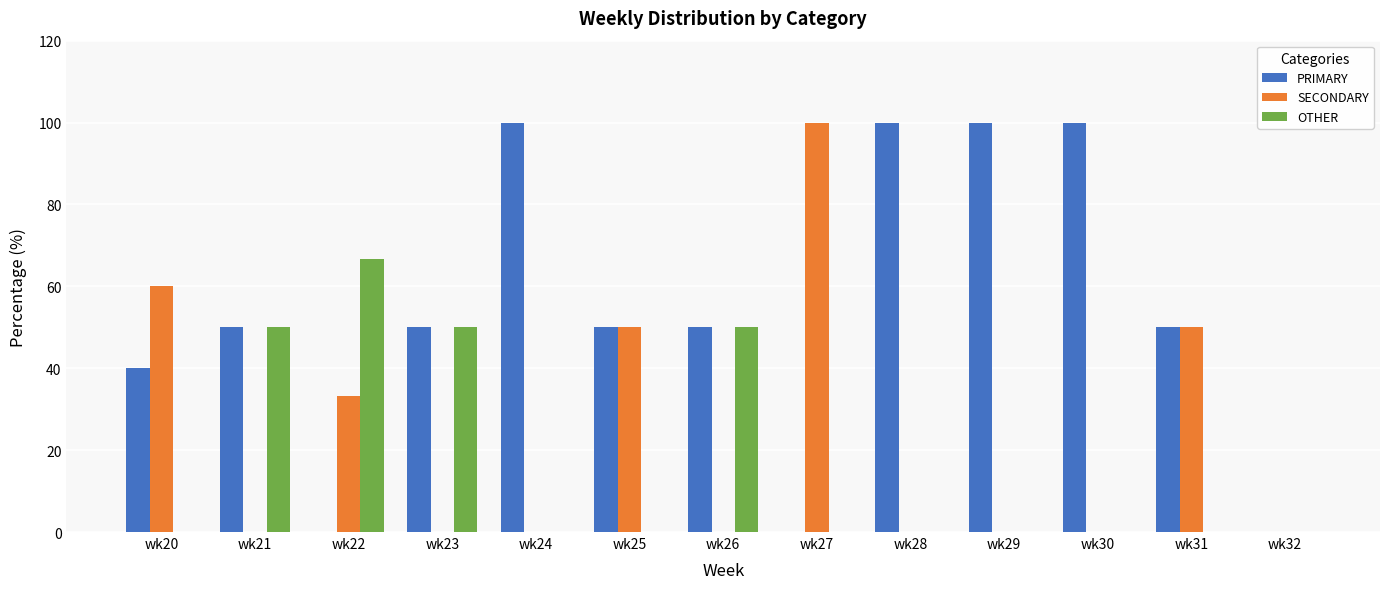

The value of SECONDARY at wk25 is 50.0. True or false?

True